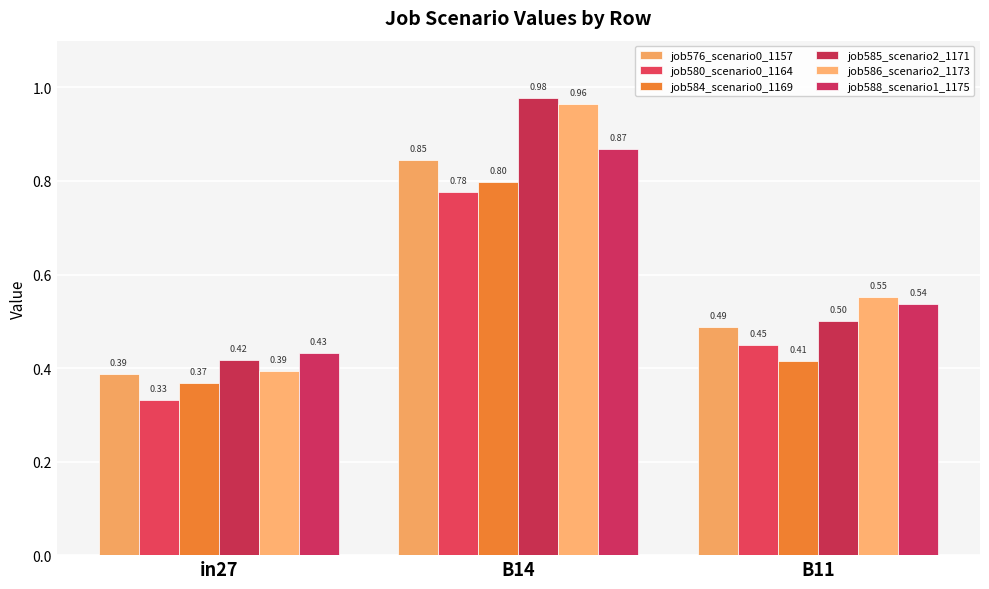

Is it true that job586_scenario2_1173 equals 0.3 at B14?

False